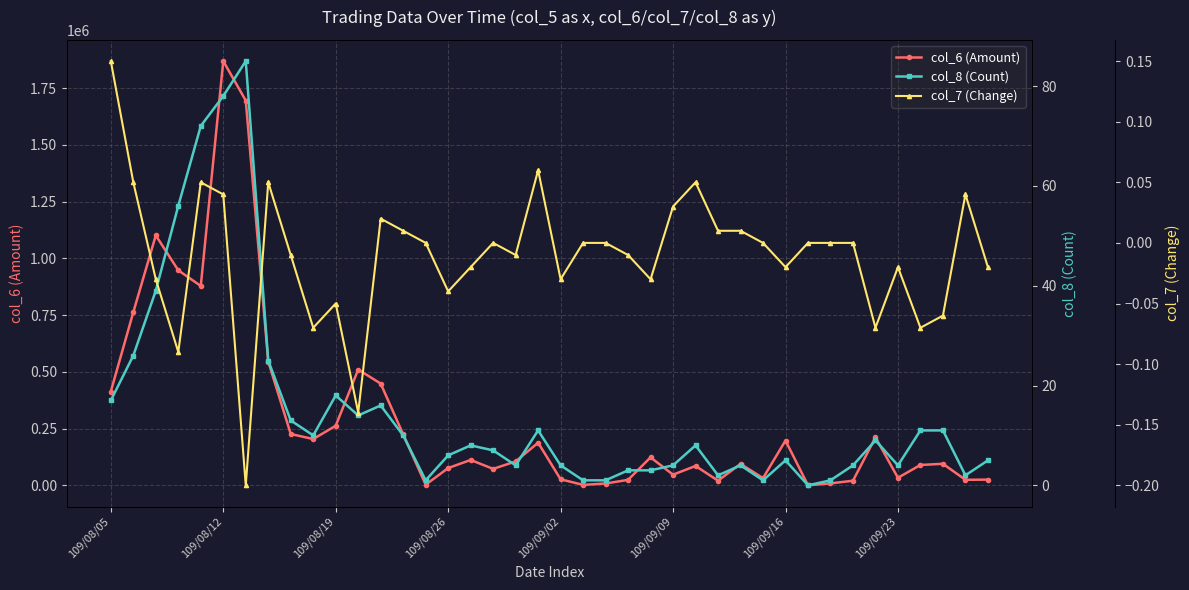

True or false: col_6 (Amount) has more than 1 points higher than both neighbors.

True